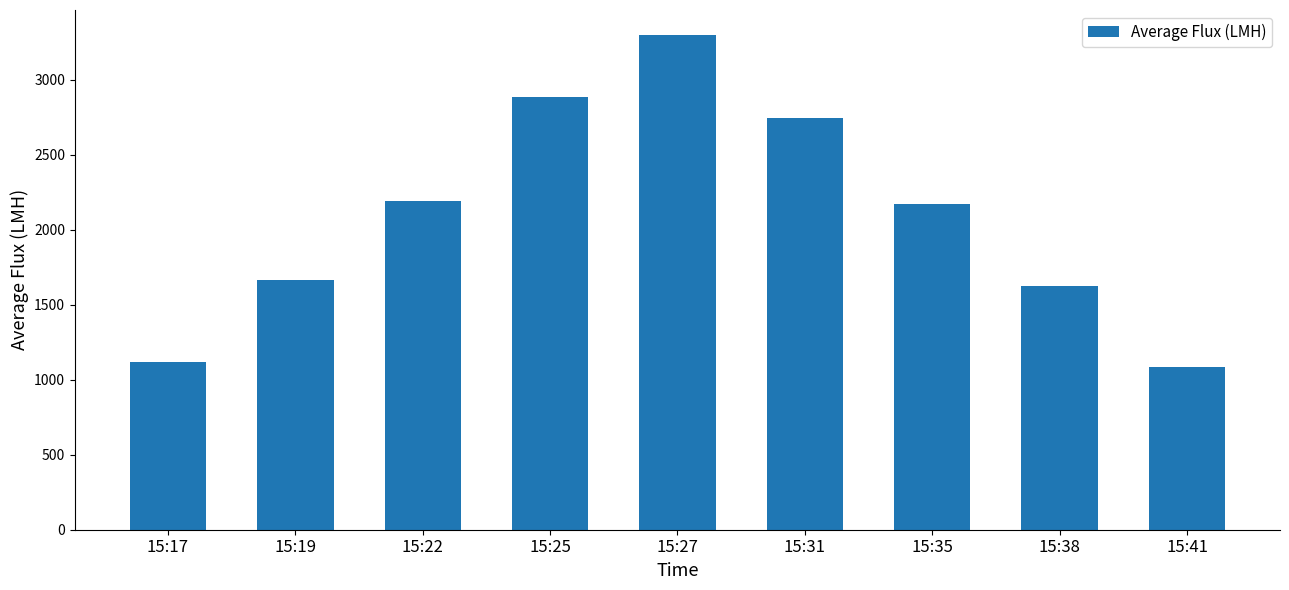

Does the chart contain stacked bars?

No